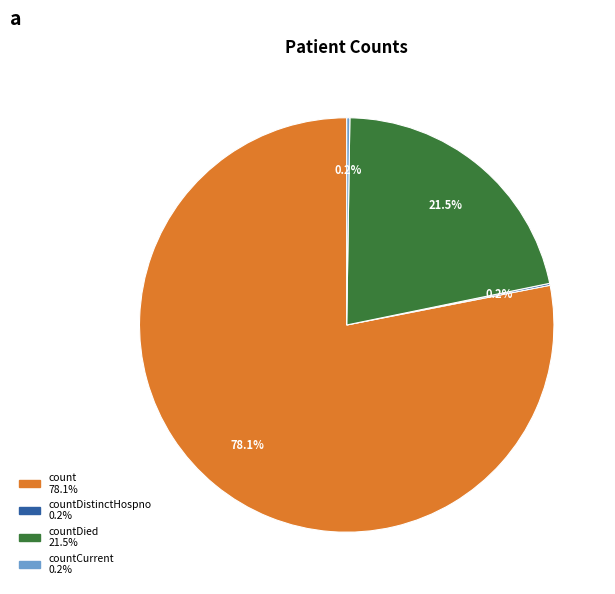

Is there a majority slice in this chart?

Yes